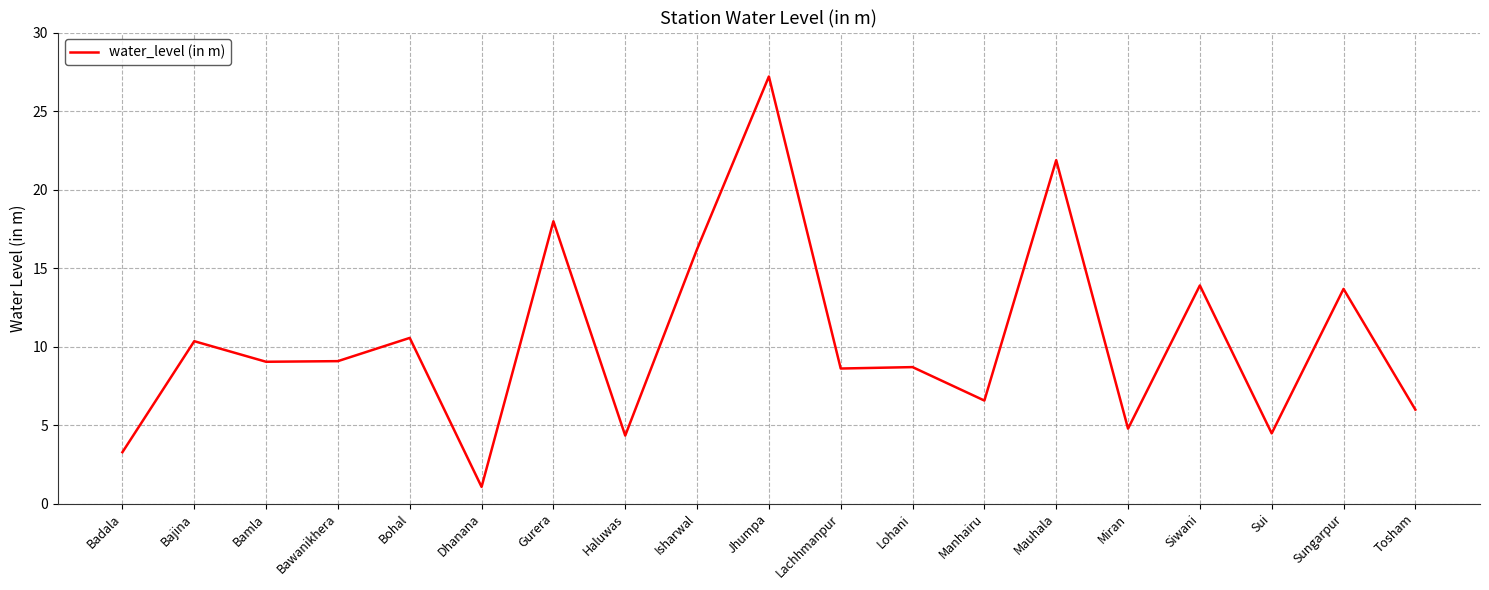

What is the difference between the maximum and minimum values?

26.1